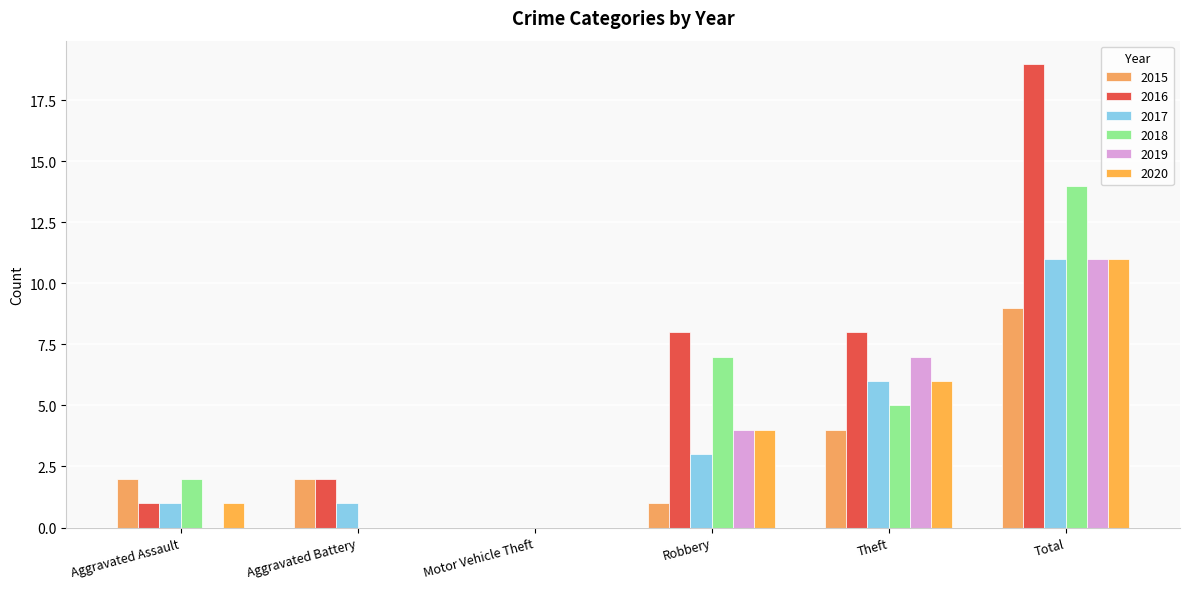

Rank the categories by 2019 value from highest to lowest.

Total, Theft, Robbery, Aggravated Assault, Aggravated Battery, Motor Vehicle Theft